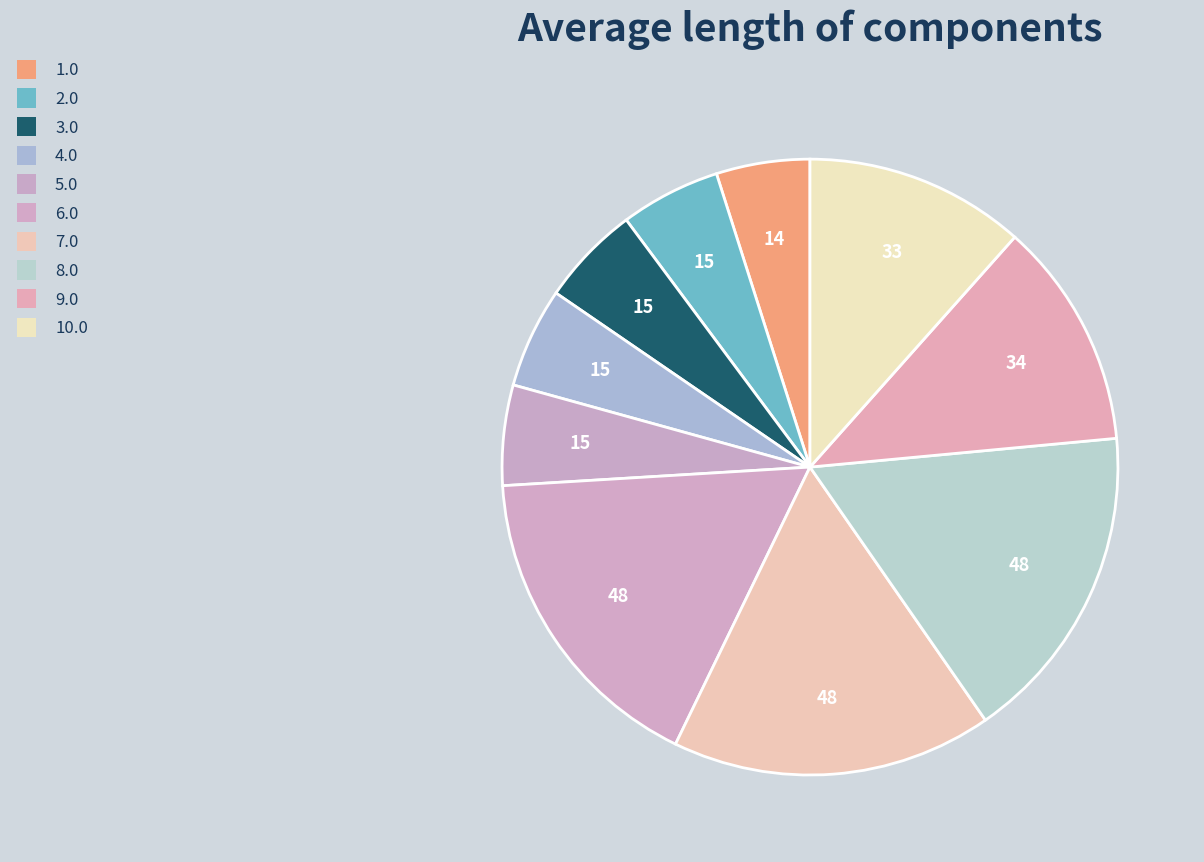

How many segments does this pie chart have?

10